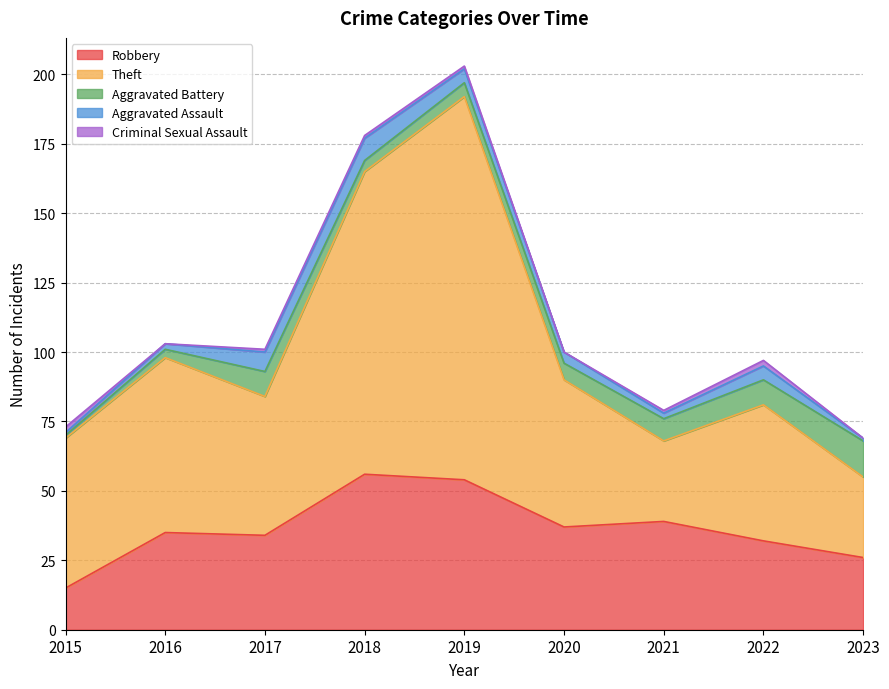

Count the number of data series in this chart.

5